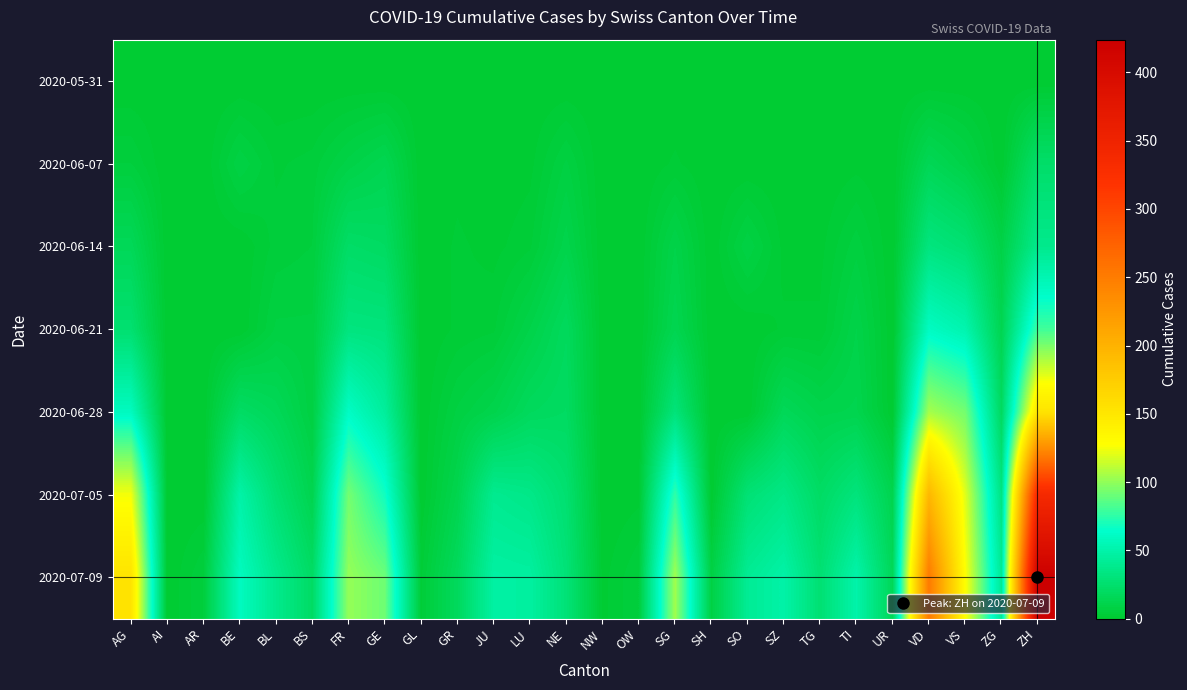

At TG, list the series in order from largest to smallest.

2020-07-09, 2020-07-05, 2020-06-28, 2020-06-21, 2020-06-14, 2020-05-31, 2020-06-07